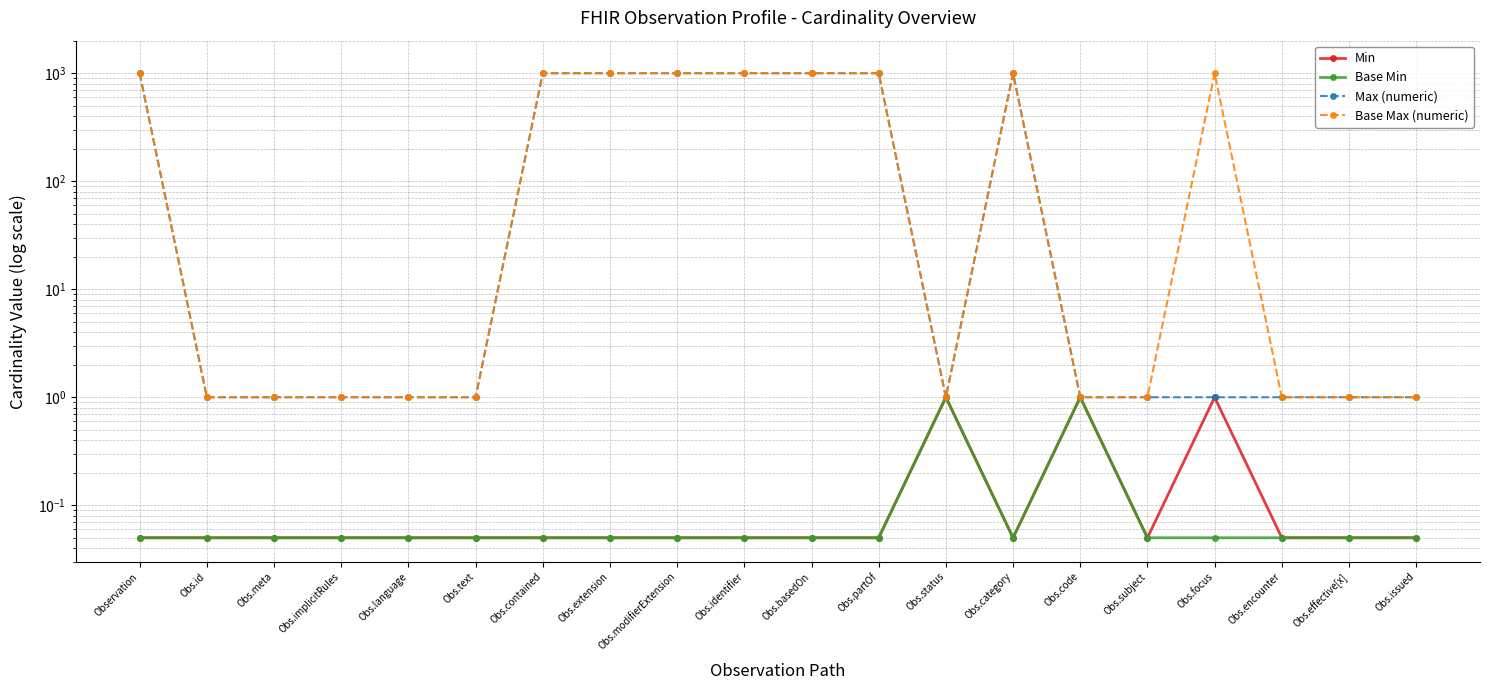

Reading left to right, list all the values displayed in this chart.

Min: 0.1	0.1	0.1	0.1	0.1	0.1	0.1	0.1	0.1	0.1	0.1	0.1	1.0	0.1	1.0	0.1	1.0	0.1	0.1	0.1
Base Min: 0.1	0.1	0.1	0.1	0.1	0.1	0.1	0.1	0.1	0.1	0.1	0.1	1.0	0.1	1.0	0.1	0.1	0.1	0.1	0.1
Max (numeric): 999.0	1.0	1.0	1.0	1.0	1.0	999.0	999.0	999.0	999.0	999.0	999.0	1.0	999.0	1.0	1.0	1.0	1.0	1.0	1.0
Base Max (numeric): 999.0	1.0	1.0	1.0	1.0	1.0	999.0	999.0	999.0	999.0	999.0	999.0	1.0	999.0	1.0	1.0	999.0	1.0	1.0	1.0